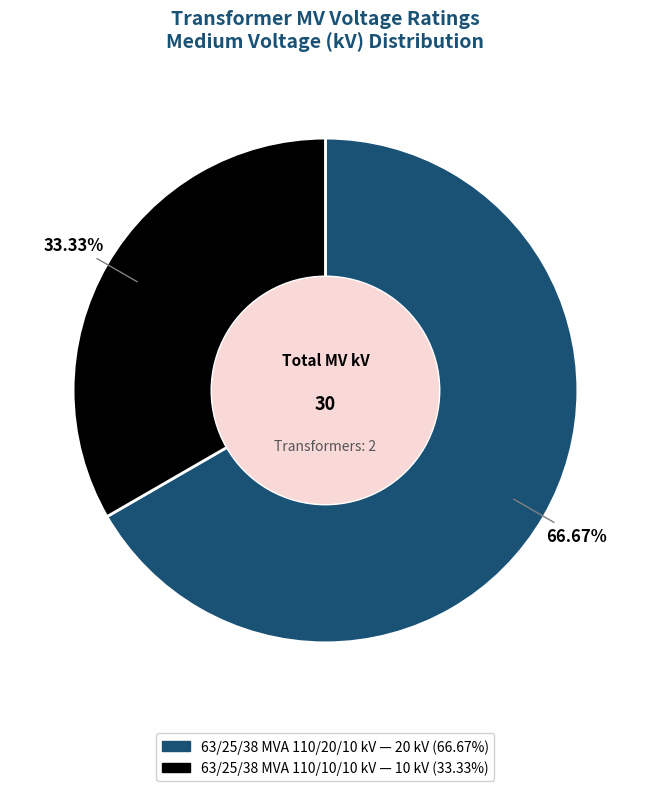

To the nearest percent, what percentage of the pie is 63/25/38 MVA 110/20/10 kV?

67%